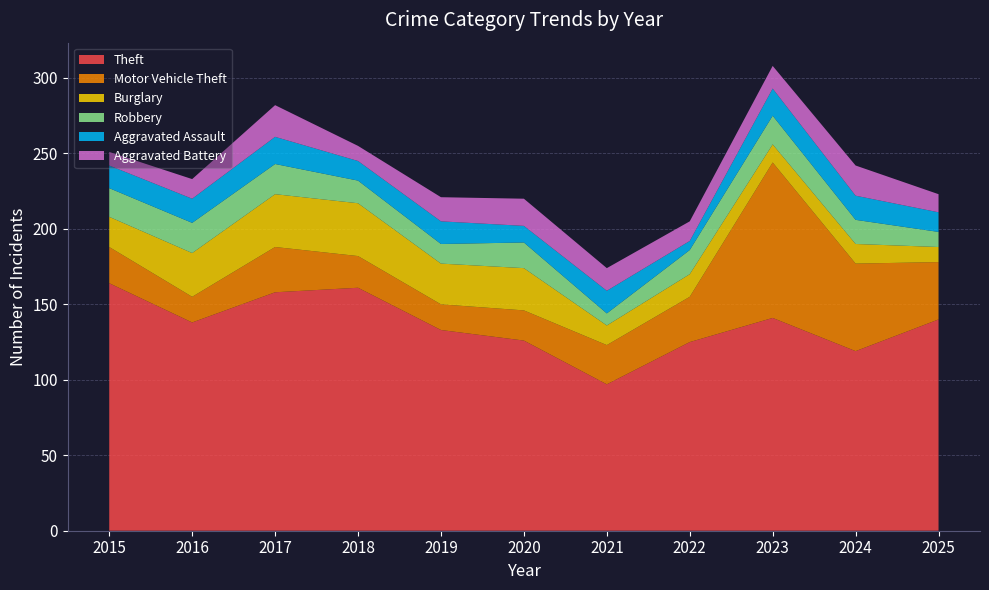

Reading right to left, what are all the values shown in this chart?

Theft: 140	119	141	125	97	126	133	161	158	138	164
Motor Vehicle Theft: 38	58	103	30	26	20	17	21	30	17	24
Burglary: 10	13	12	15	13	28	27	35	35	29	20
Robbery: 10	16	19	16	8	17	13	15	20	20	19
Aggravated Assault: 13	16	18	6	15	11	15	13	18	16	15
Aggravated Battery: 12	20	15	13	15	18	16	10	21	13	9